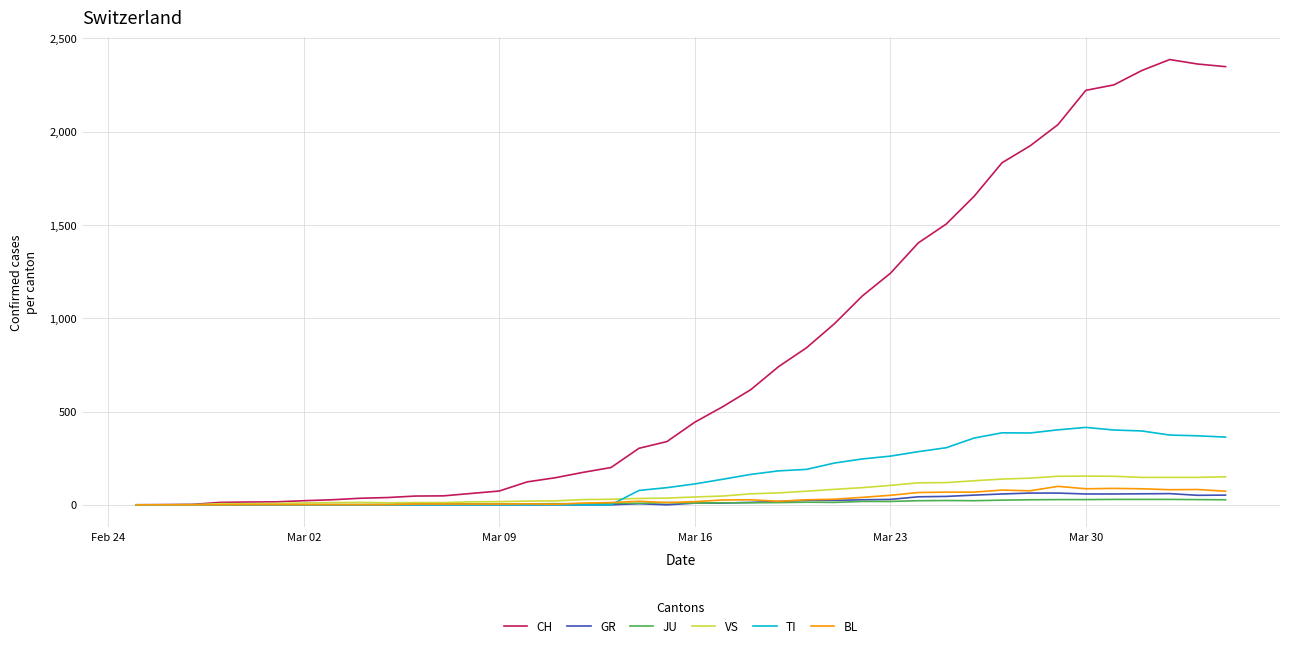

What is the highest value of the CH series?

2387